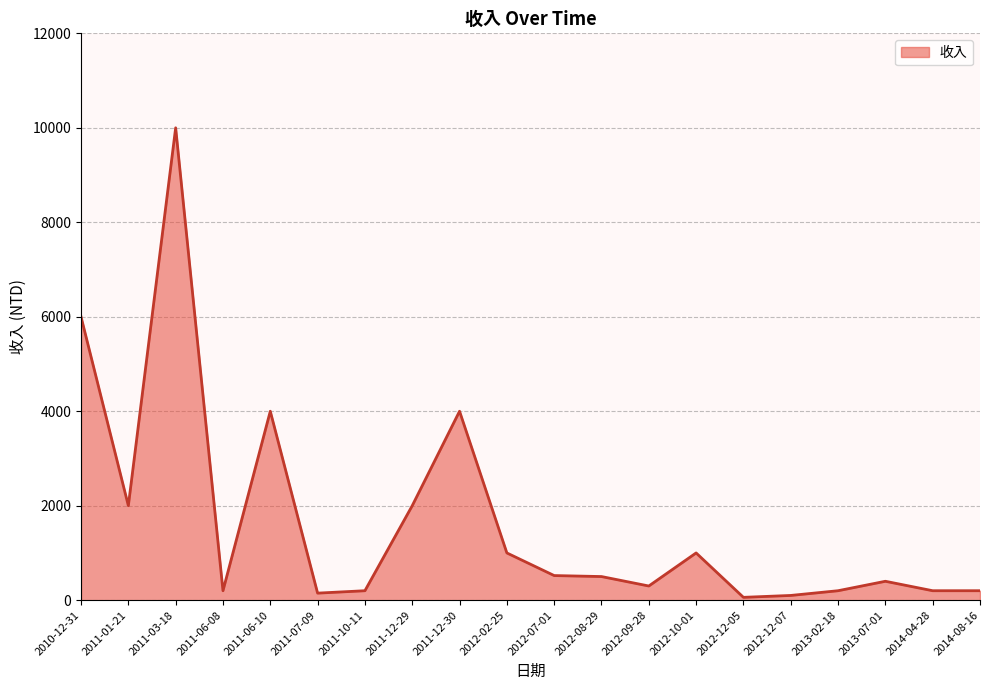

What is the average value?

1652